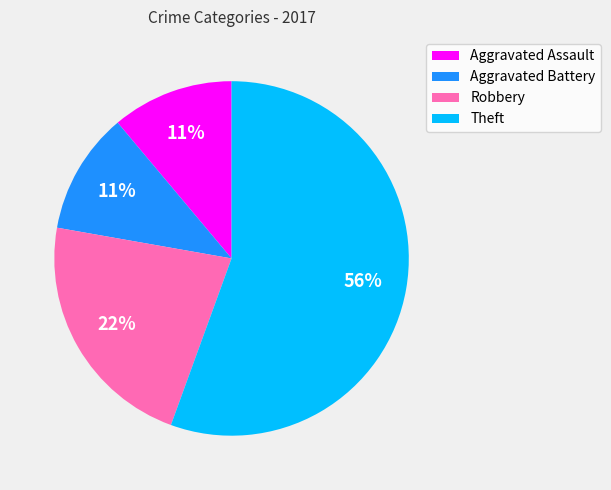

Approximately how many times larger is the value at Aggravated Battery compared to Aggravated Assault?

1.0